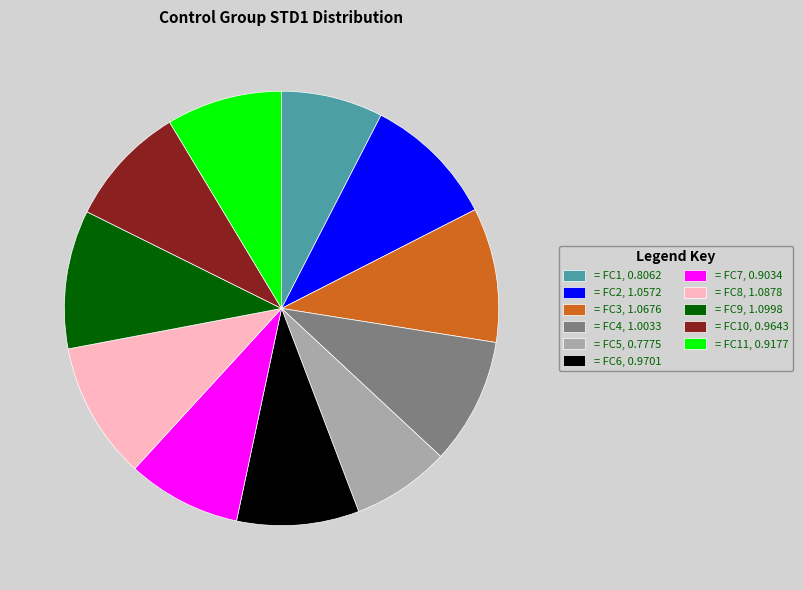

Is there a majority slice in this chart?

No